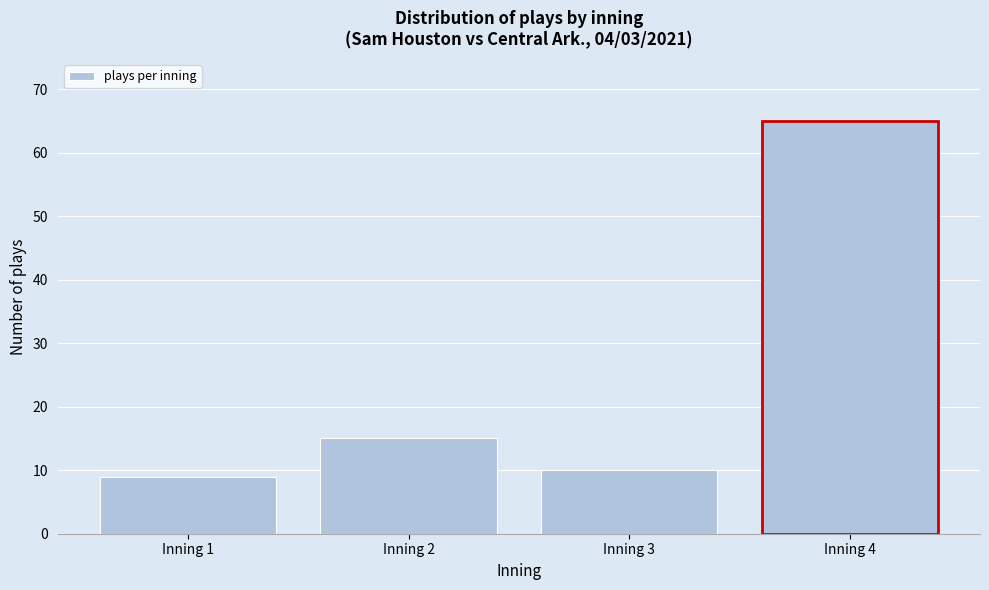

Reading left to right, extract all data points from this chart.

9	15	10	65